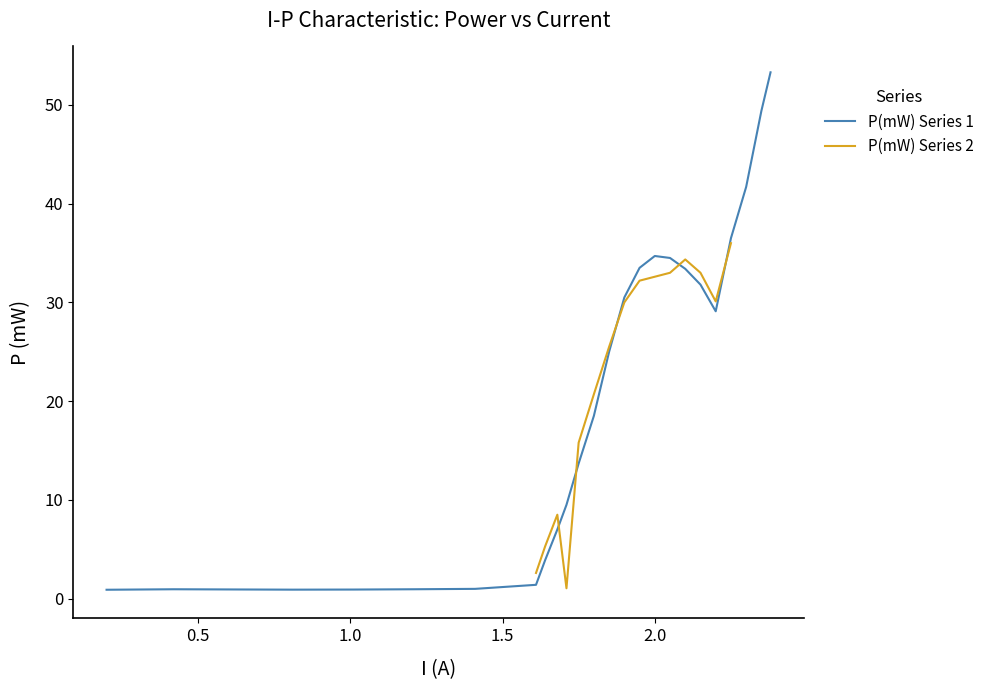

True or false: the data shows 0.5 at 1.0.

False